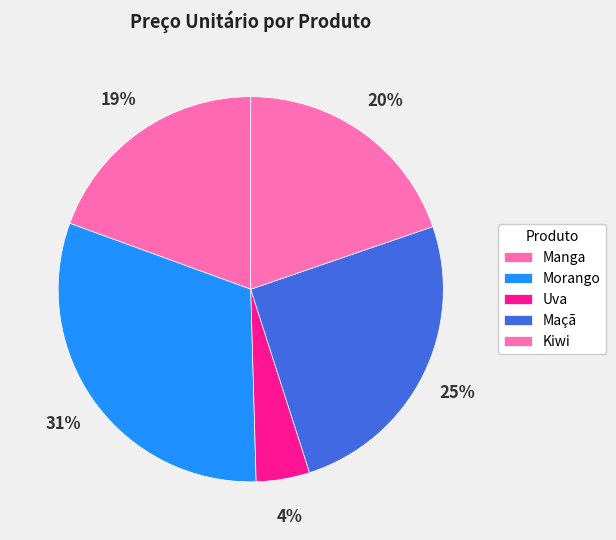

How many slices are in this pie chart?

5